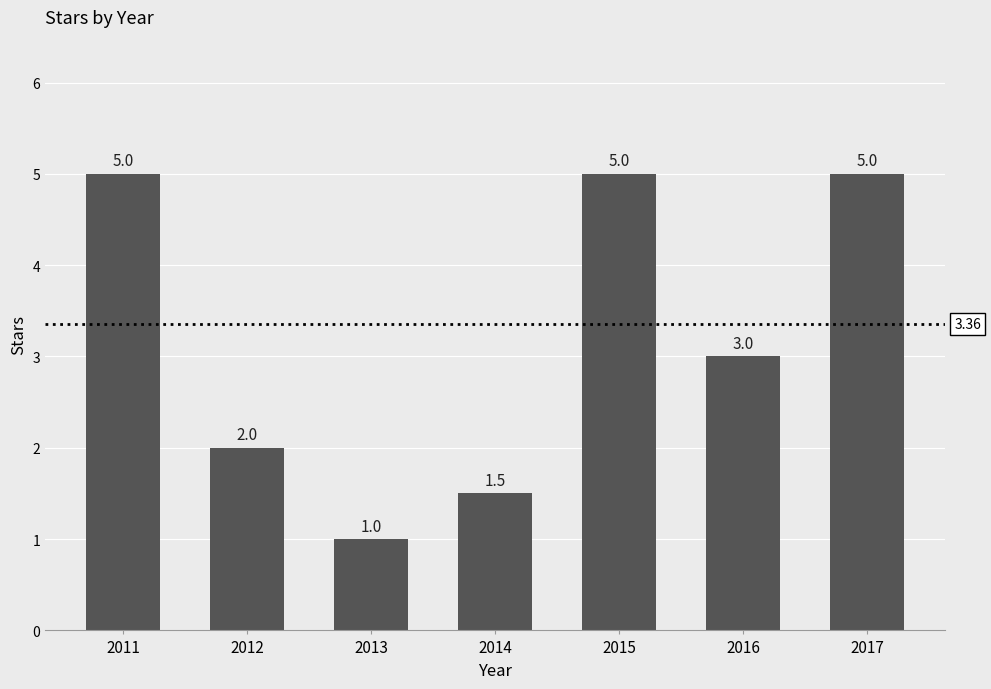

Is it true that the value at 2011 is 2.3?

False